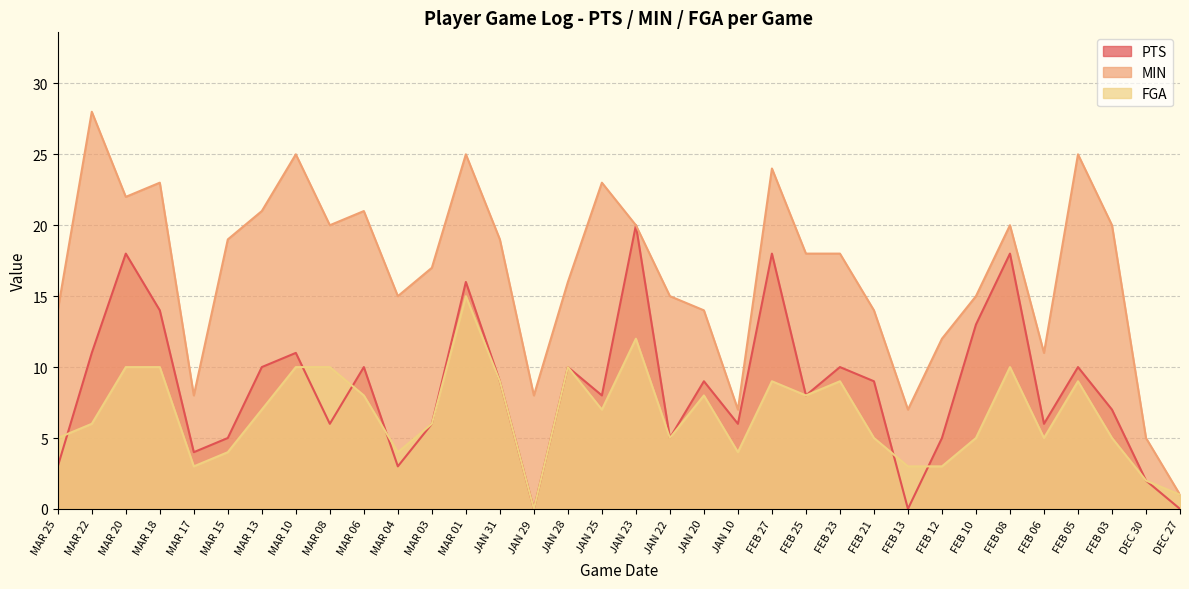

At which label does FGA reach its peak?

MAR 01